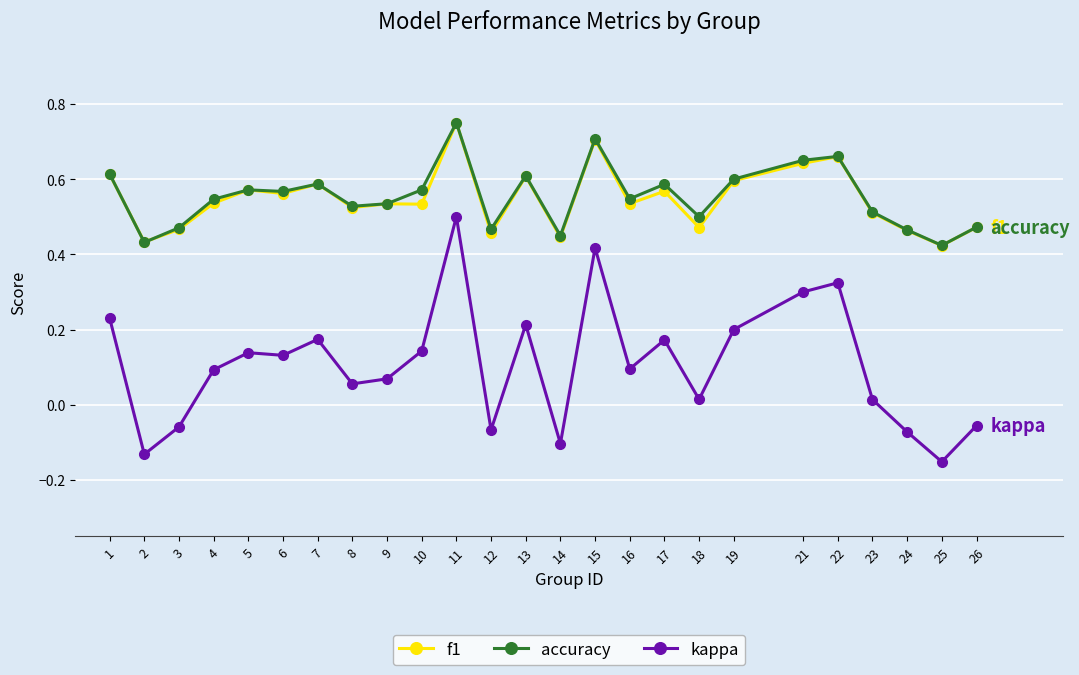

At which label does accuracy reach its peak?

11